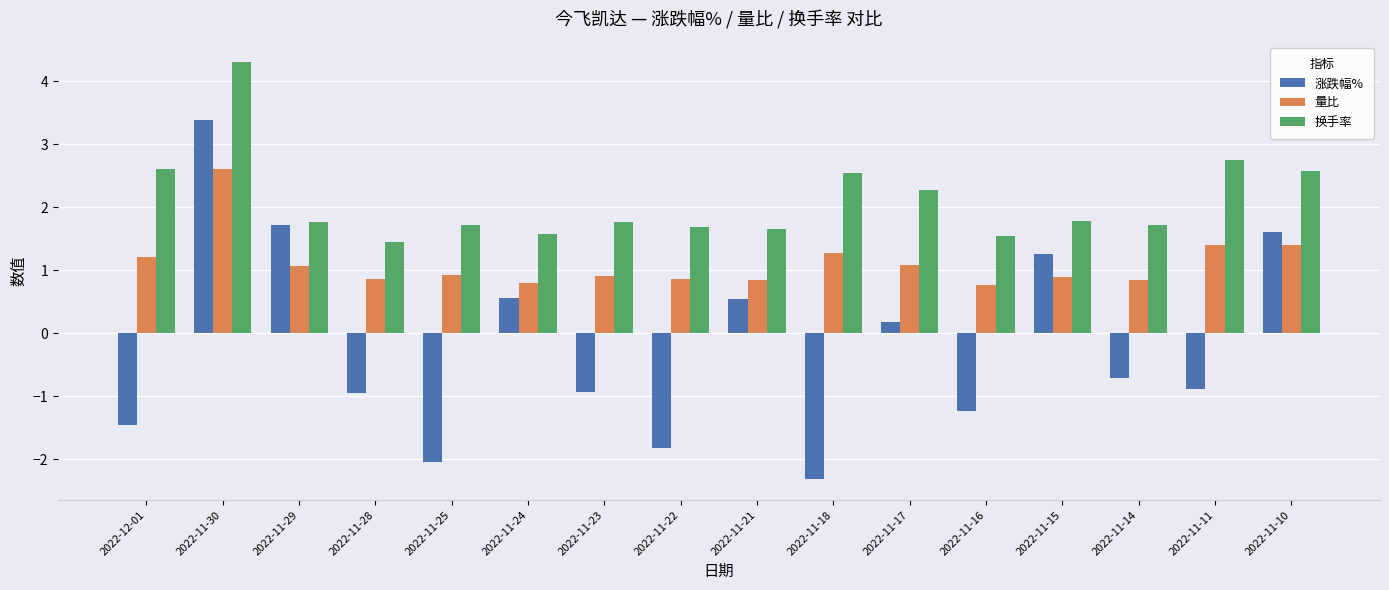

Rank the series by their maximum value, from lowest to highest.

量比, 涨跌幅%, 换手率